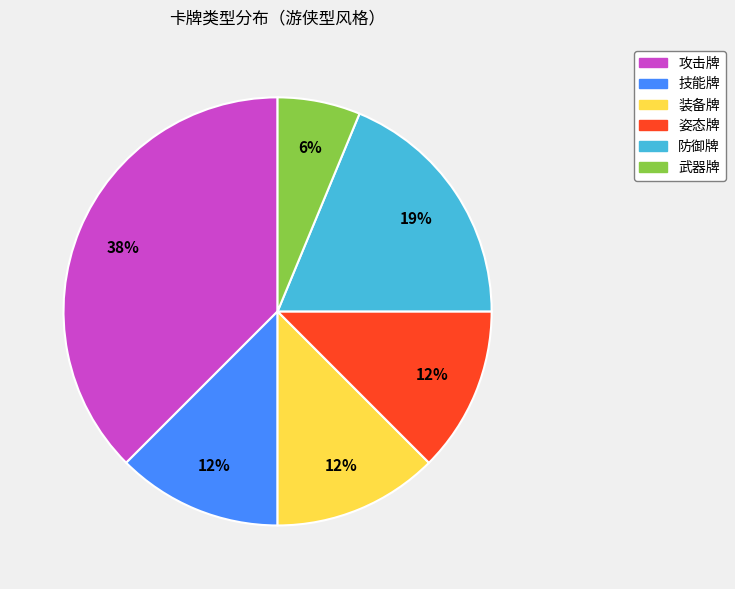

To the nearest percent, what is the average slice percentage?

17%